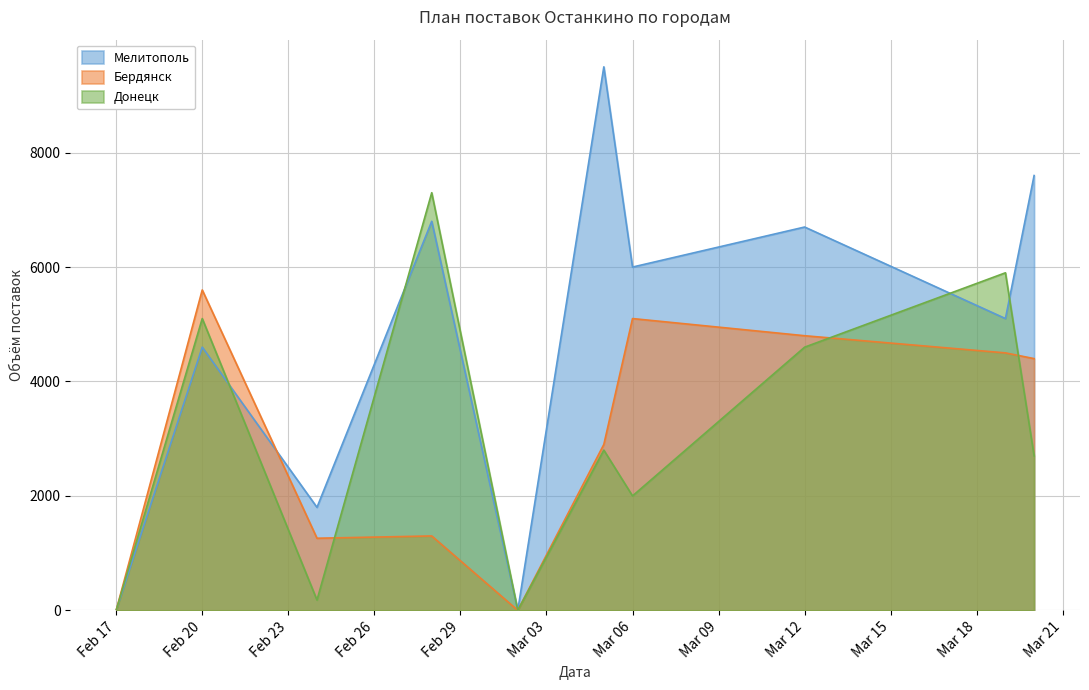

Is it true that Мелитополь equals 0 at Feb 17?

True